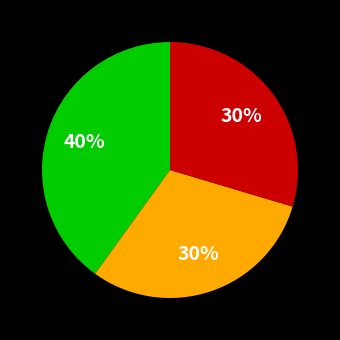

To the nearest percent, what is the difference between the largest and smallest slice percentages?

10%